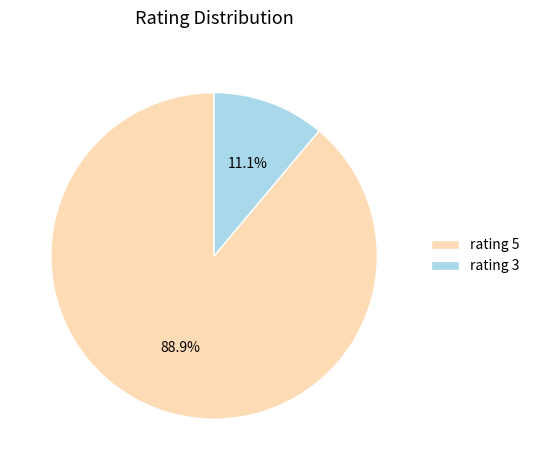

Is the sum of rating 5 and rating 3 greater than half?

Yes